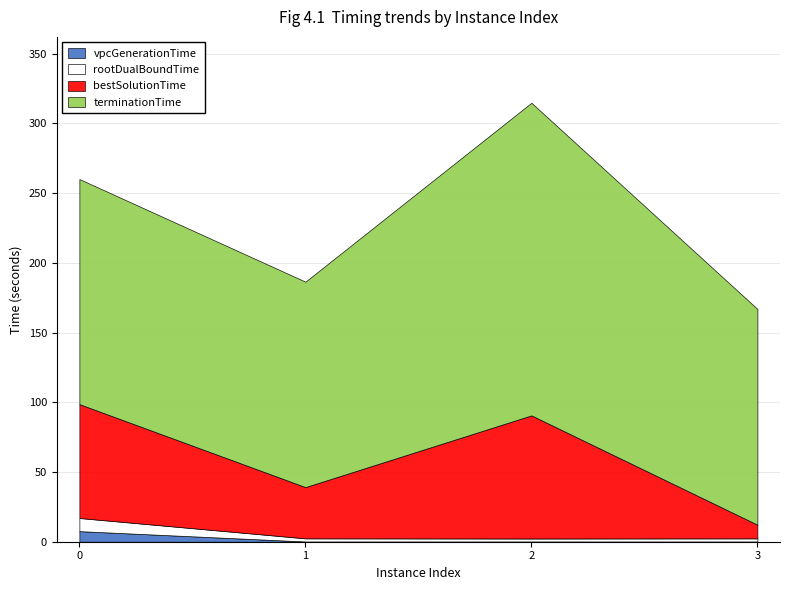

True or false: terminationTime and vpcGenerationTime cross at least once.

False